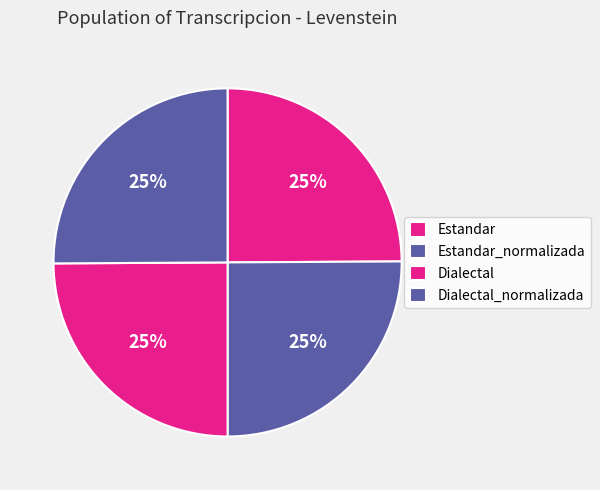

What percentage is NOT represented by Dialectal_normalizada?

74.9%